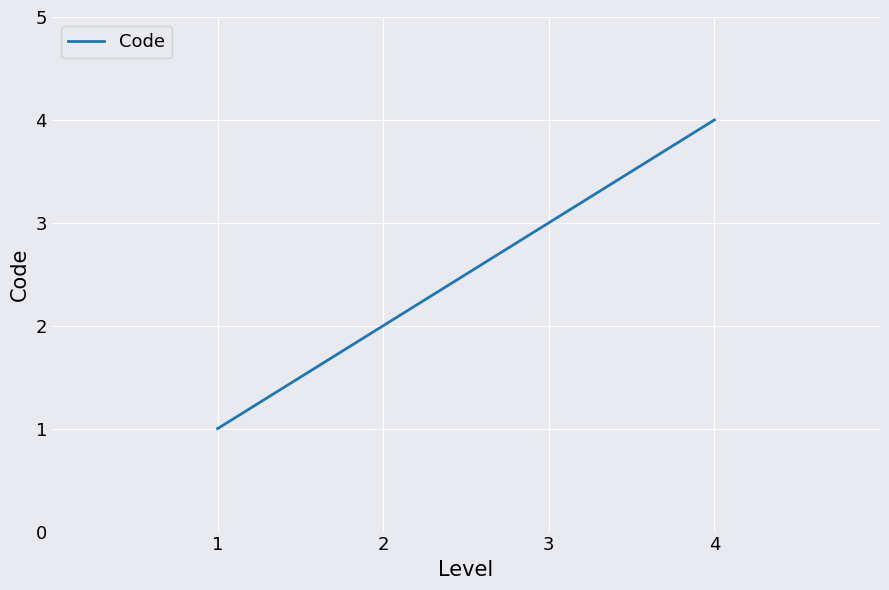

Between 4 and 1, which is larger?

4